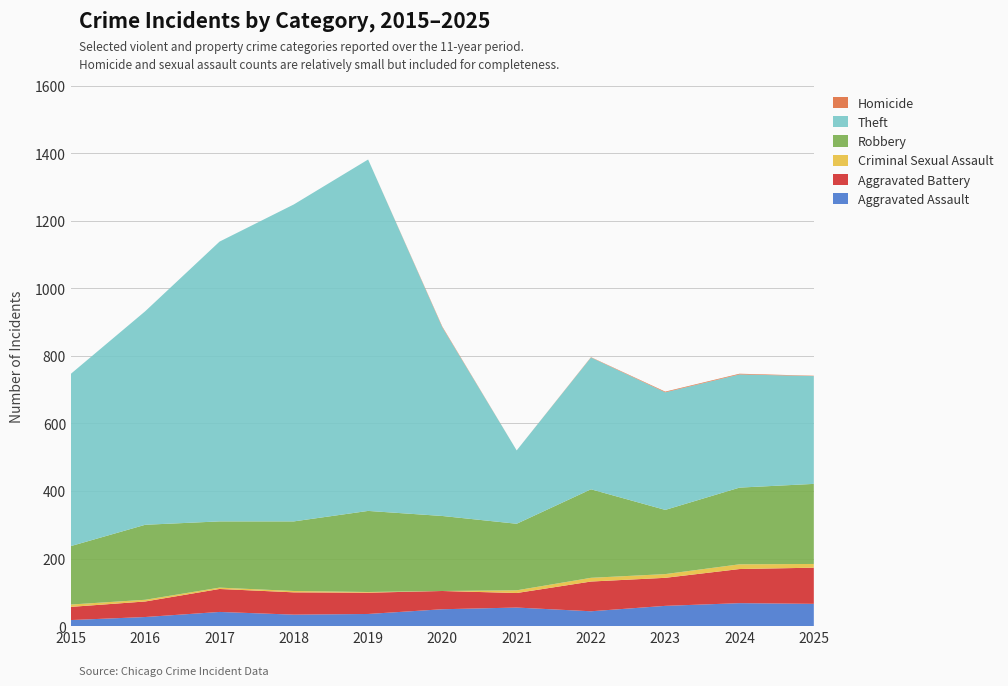

Reading left to right, list all the values displayed in this chart.

Aggravated Assault: 18	27	42	34	36	50	55	44	60	68	66
Aggravated Battery: 39	46	68	66	63	54	43	88	83	101	107
Criminal Sexual Assault: 7	5	4	4	2	0	8	11	11	14	11
Robbery: 173	222	196	206	240	222	197	262	190	227	237
Theft: 510	632	828	938	1040	558	217	390	348	335	319
Homicide: 0	0	0	0	0	2	0	1	2	2	1